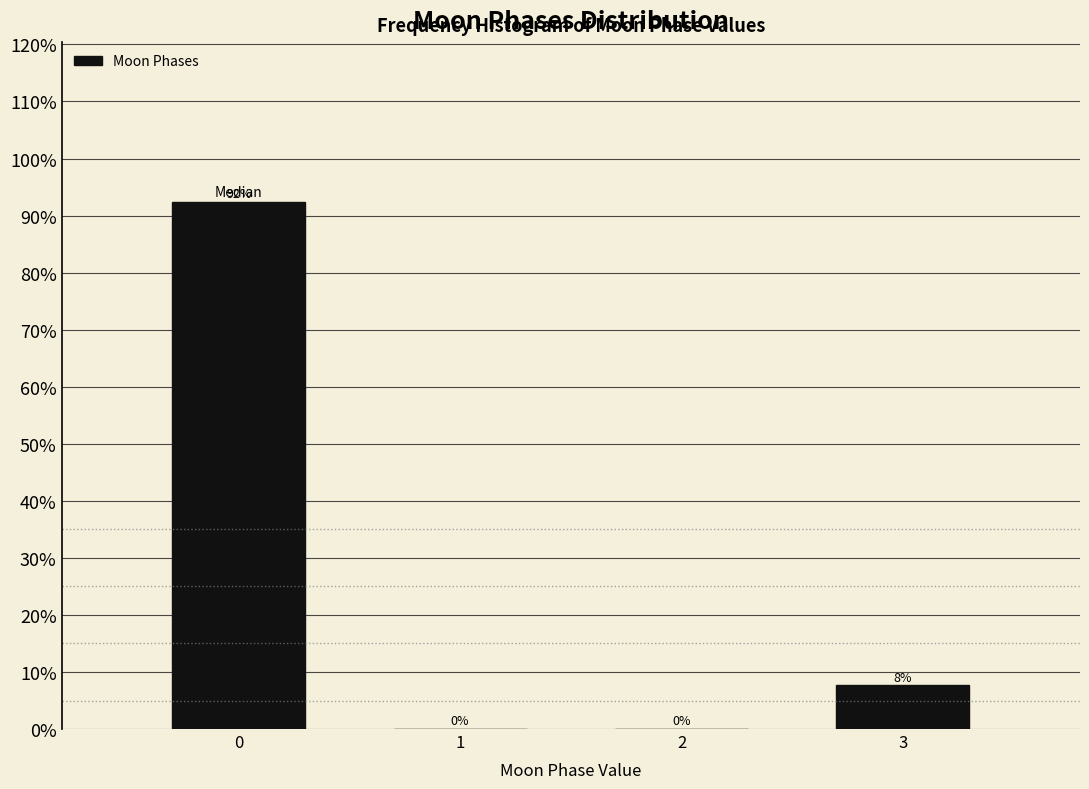

The chart shows a value of 0.0 at 1. True or false?

True